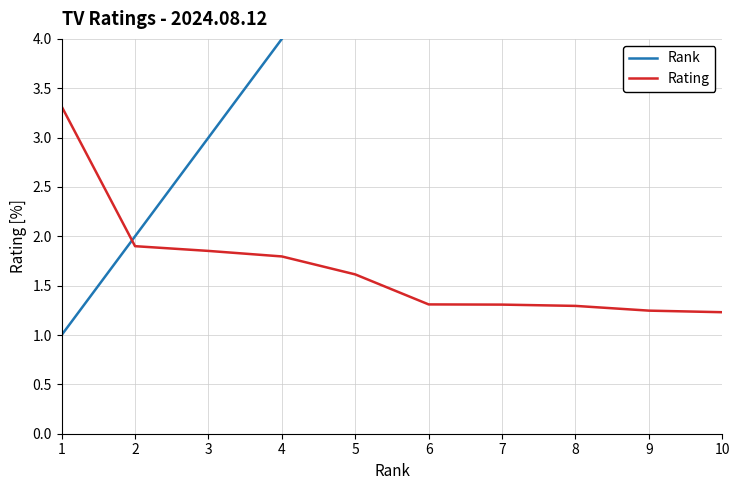

What are all the series names shown in the legend?

Rank, Rating